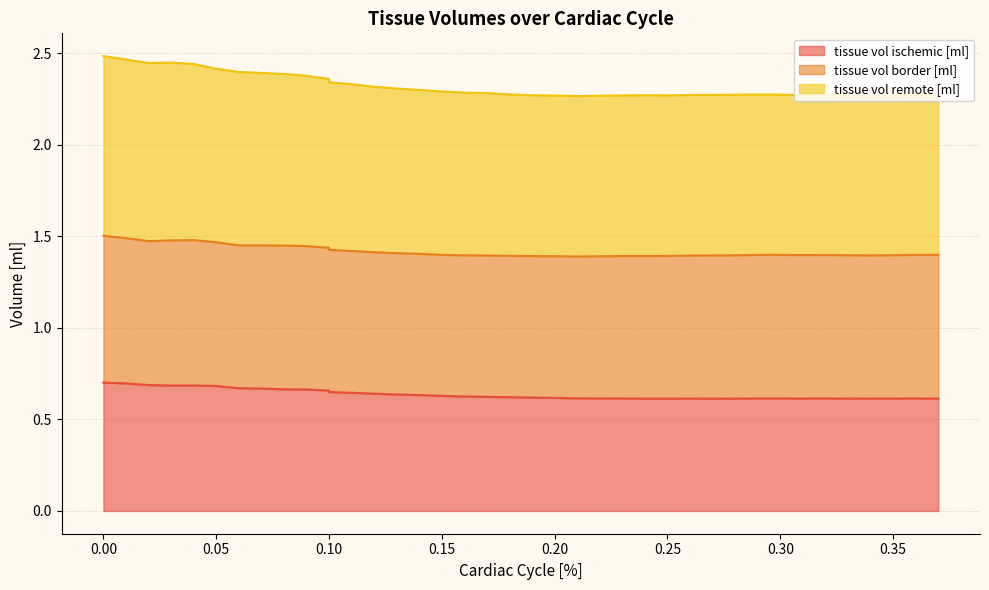

The tissue vol remote [ml] series shows 4.1 at 0.25. True or false?

False